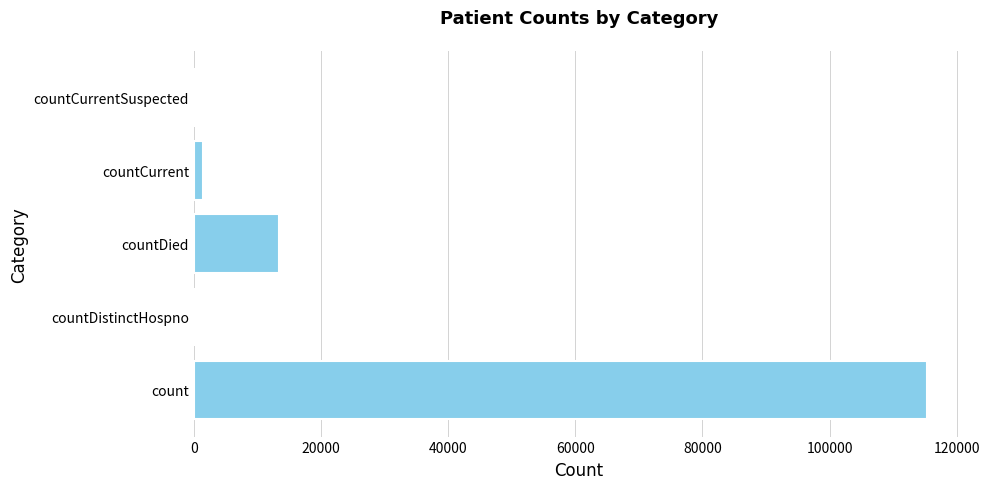

The chart shows a value of 13343 at countDied. True or false?

True